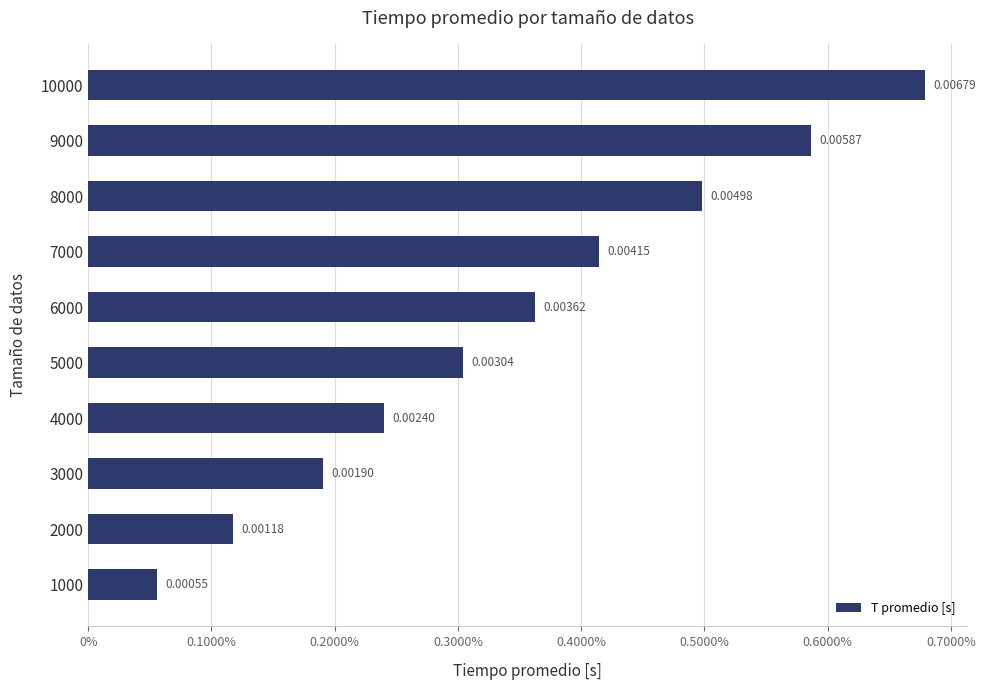

Are the bars grouped side by side (vs. stacked)?

No